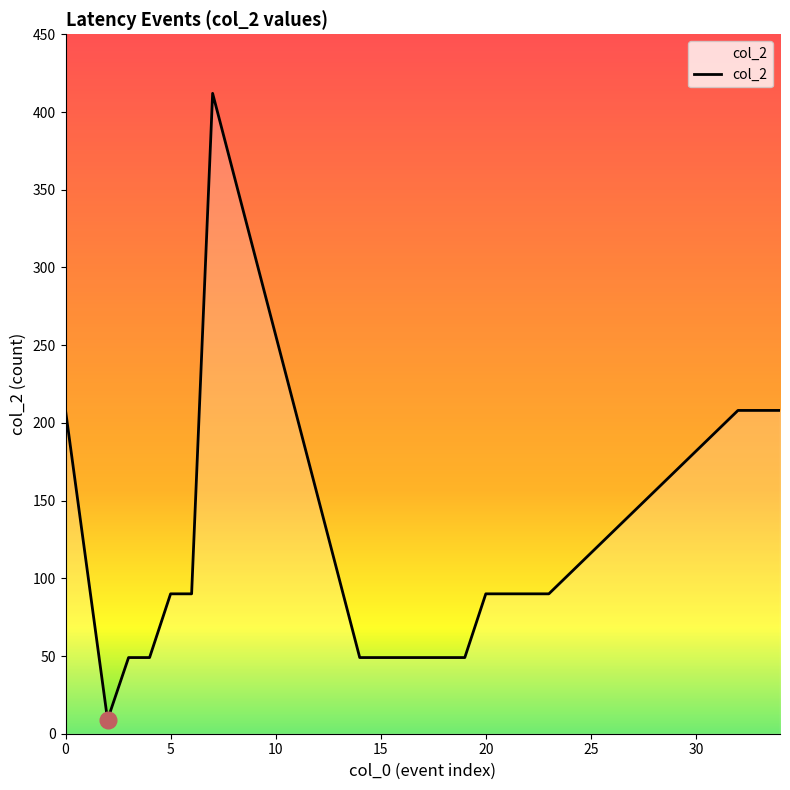

What is the minimum value shown in the chart?

9